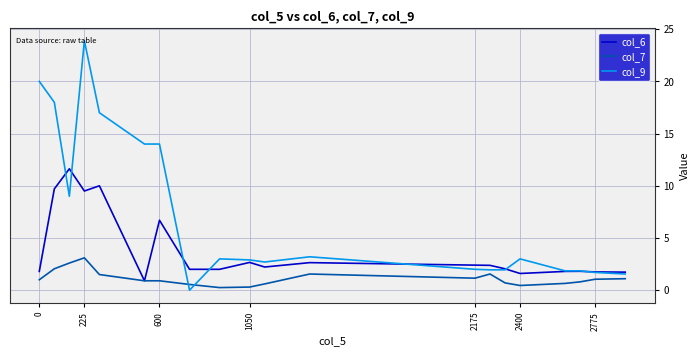

List the series in order of their overall mean, highest first.

col_9, col_6, col_7